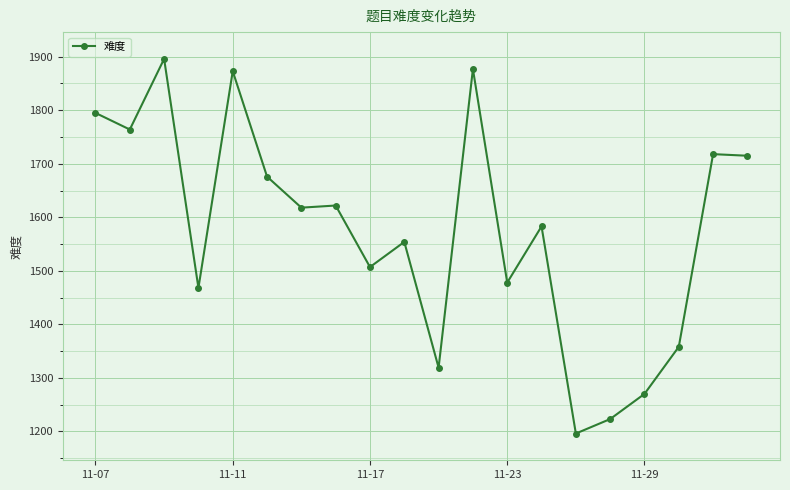

What is the value of the 8th point from the left?

1622